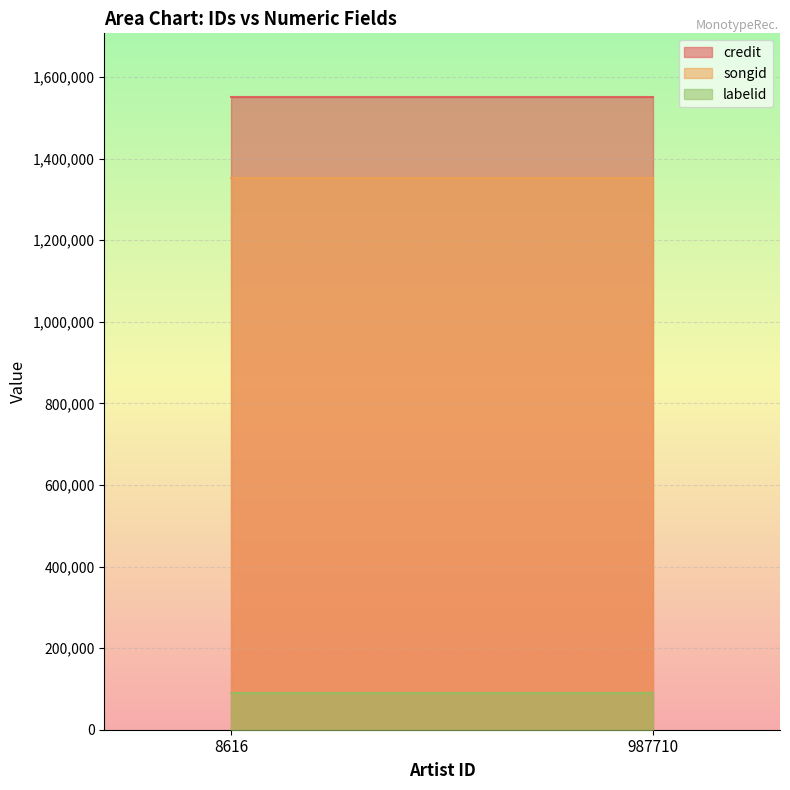

At 987710, list the series in order from largest to smallest.

credit, songid, labelid